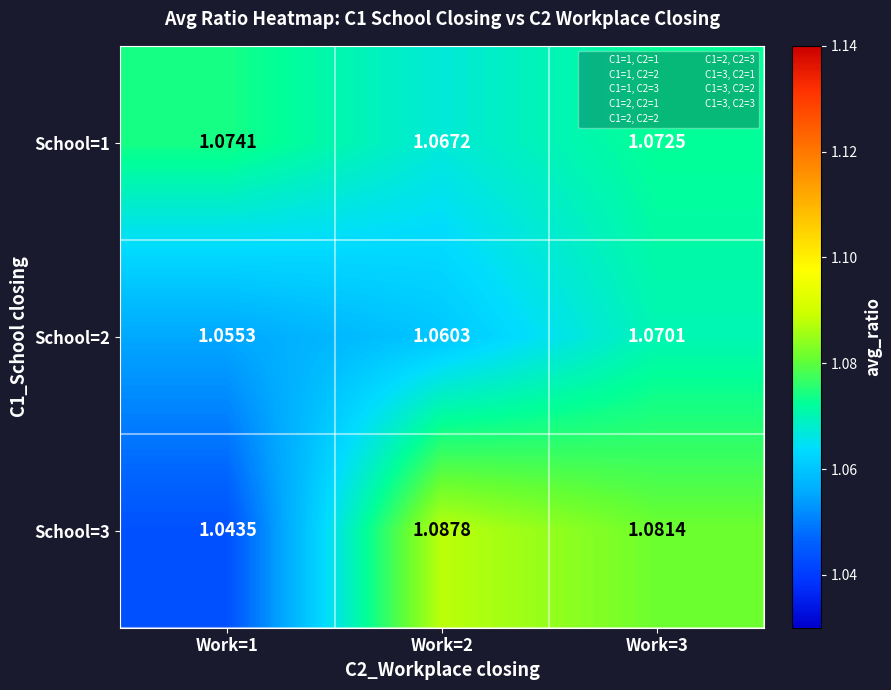

At which category is the sum across all series the highest?

Work=3